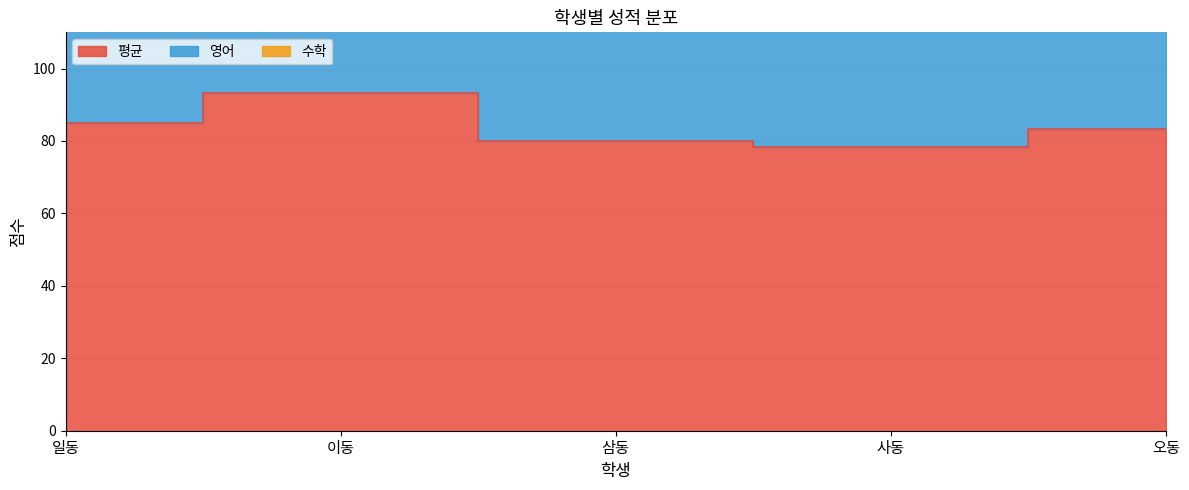

How many interior local peaks does the 평균 series have?

1